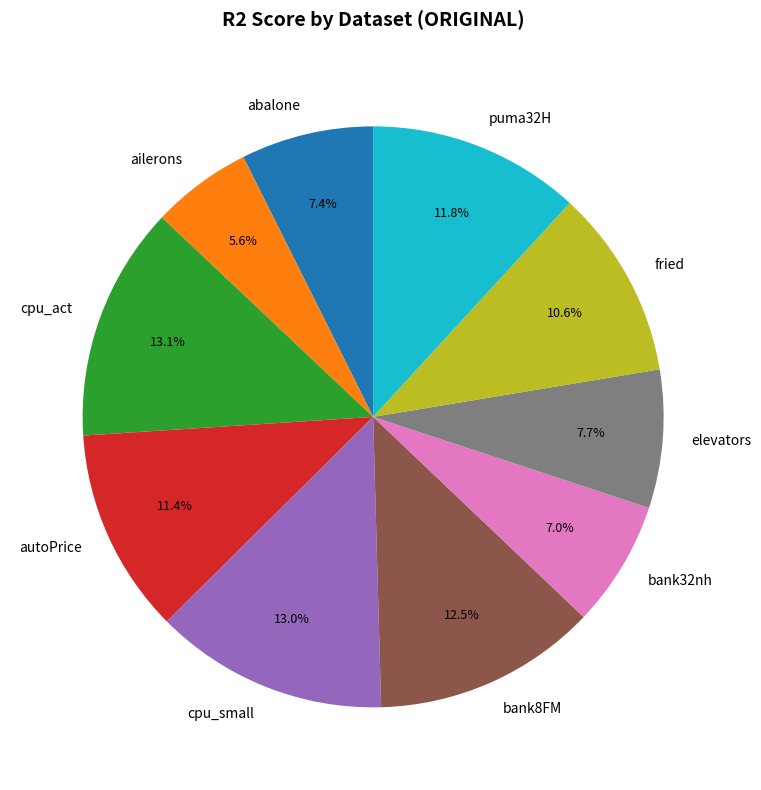

To the nearest percent, what is the combined percentage of cpu_act and puma32H?

25%